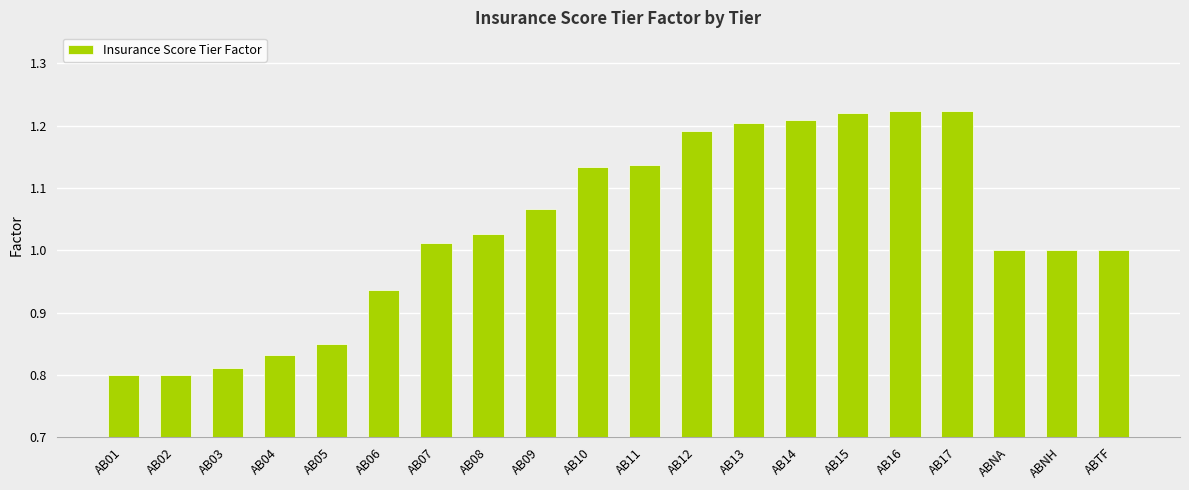

True or false: the data shows 2.0 at AB16.

False